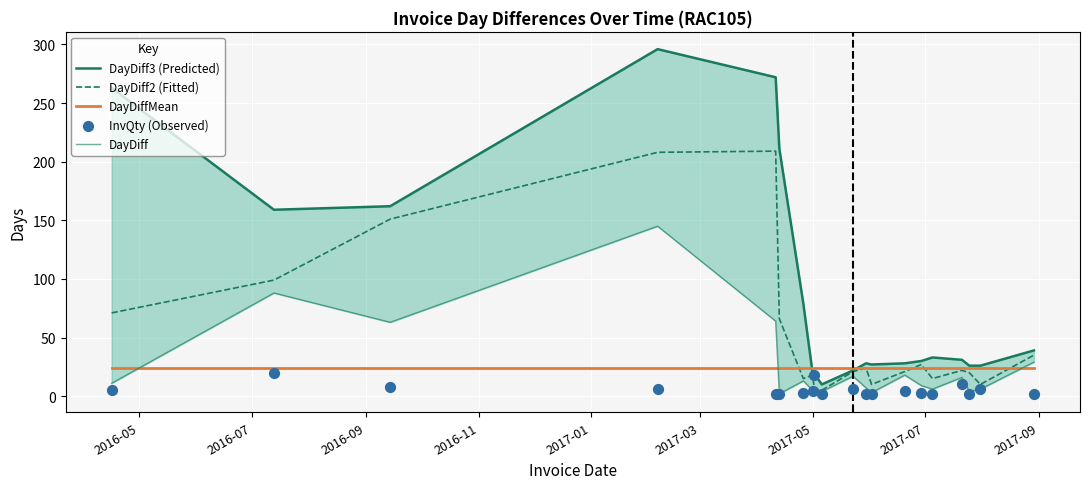

Which series reaches the minimum Y coordinate?

DayDiff